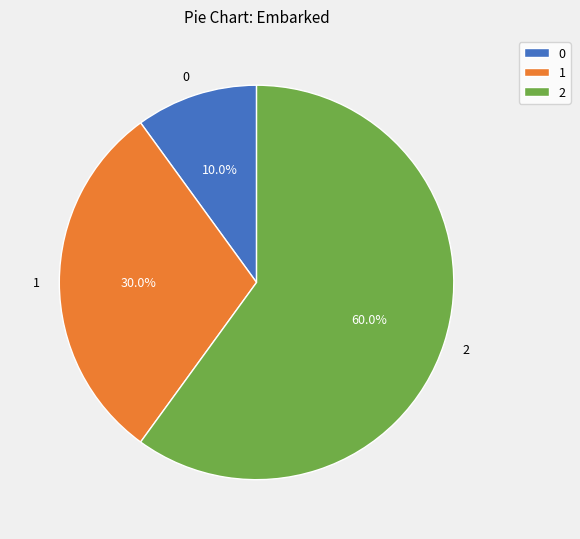

How many segments does this pie chart have?

3